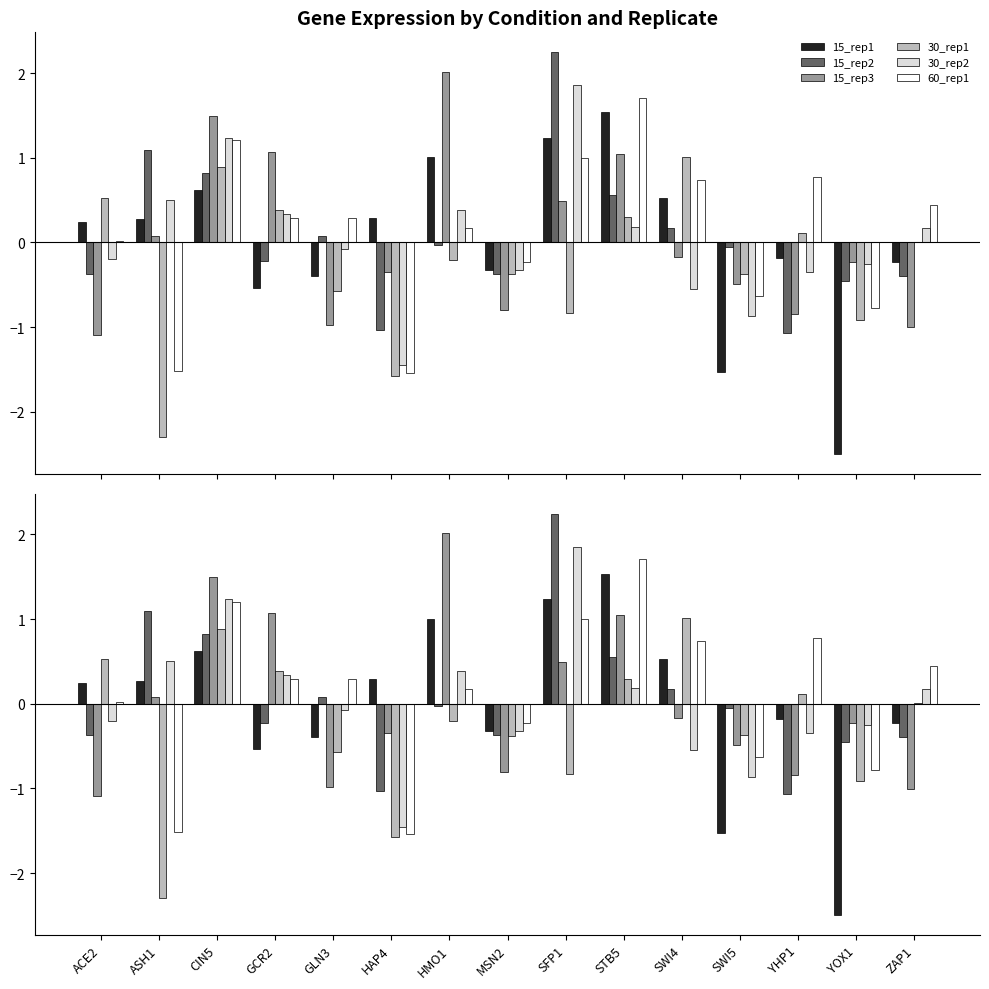

At which category is the sum across all series the highest?

CIN5